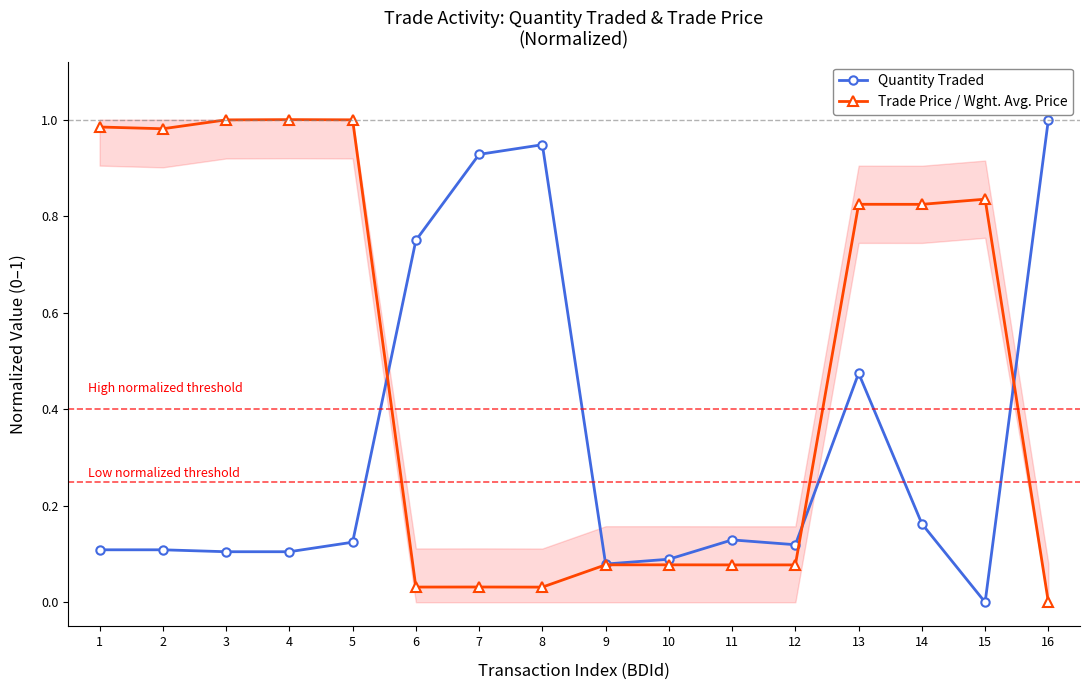

What is the average value of the Quantity Traded series?

0.3